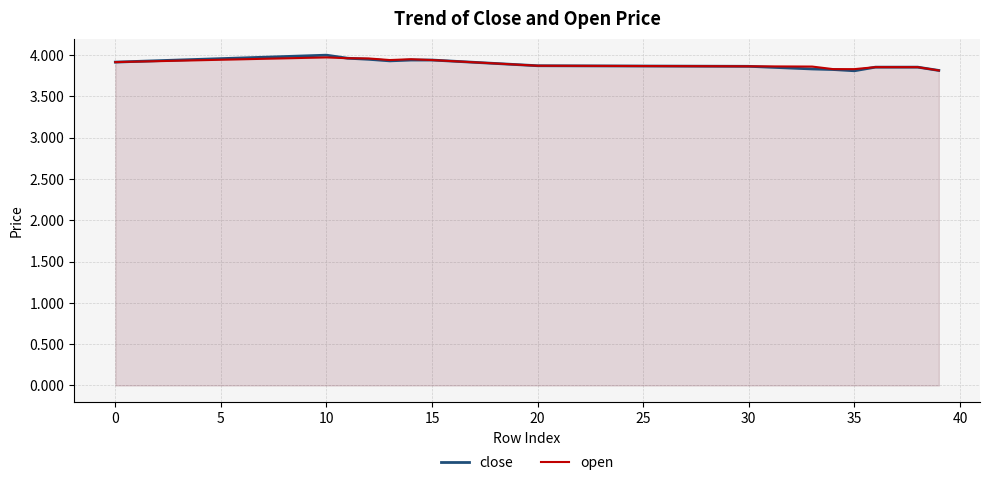

True or false: open has a value of 2.6 at 10.

False